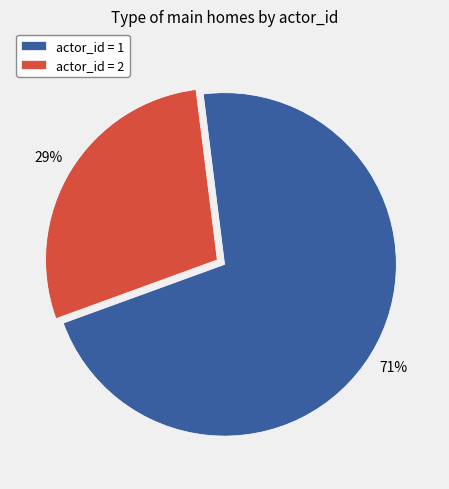

Rank the categories by value from lowest to highest.

actor_id = 2, actor_id = 1